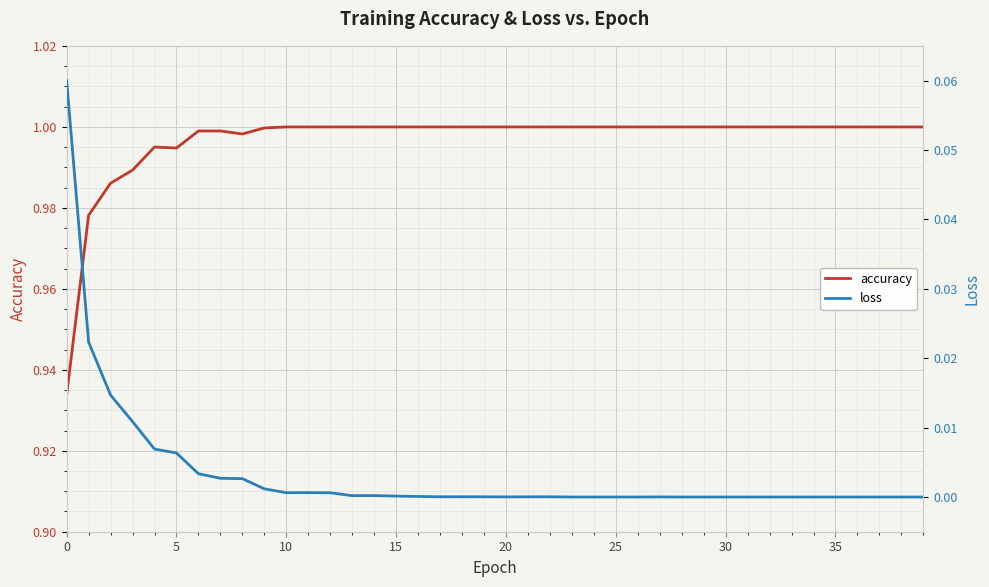

What is the label of the 30th point from the left?

29